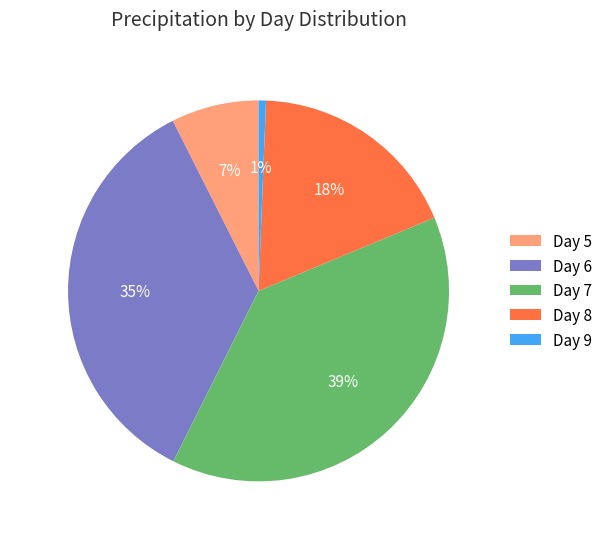

Which slice is the smallest?

Day 9